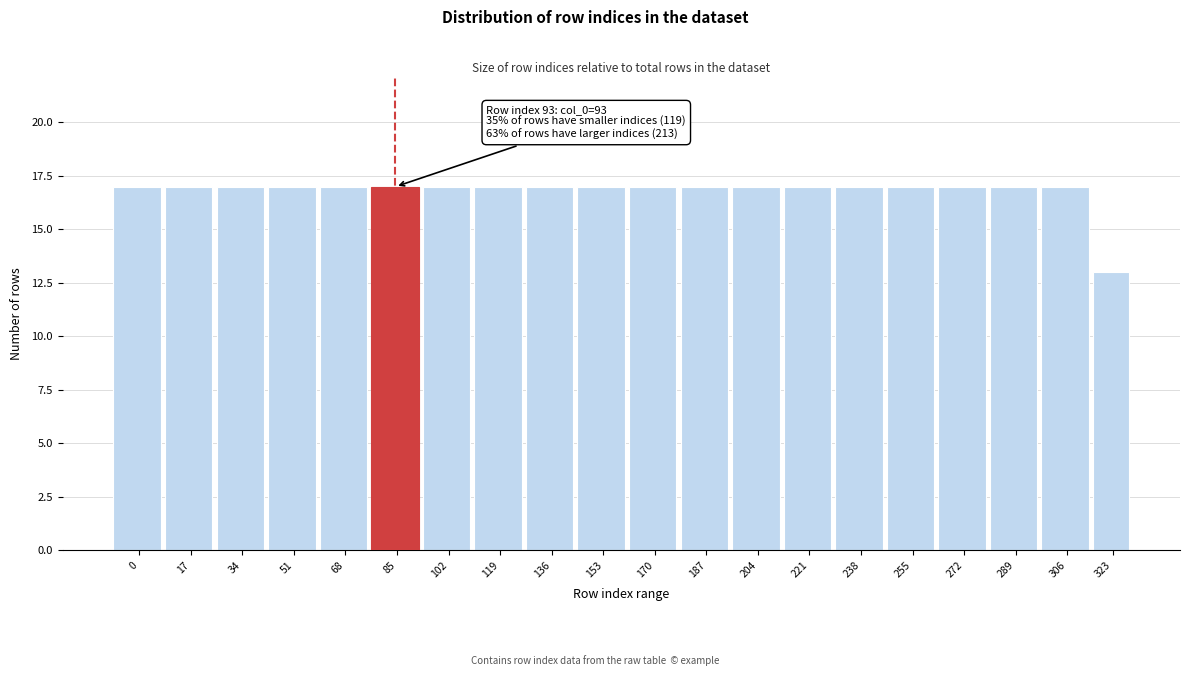

Reading right to left, list all the values displayed in this chart.

323=13	306=17	289=17	272=17	255=17	238=17	221=17	204=17	187=17	170=17	153=17	136=17	119=17	102=17	85=17	68=17	51=17	34=17	17=17	0=17